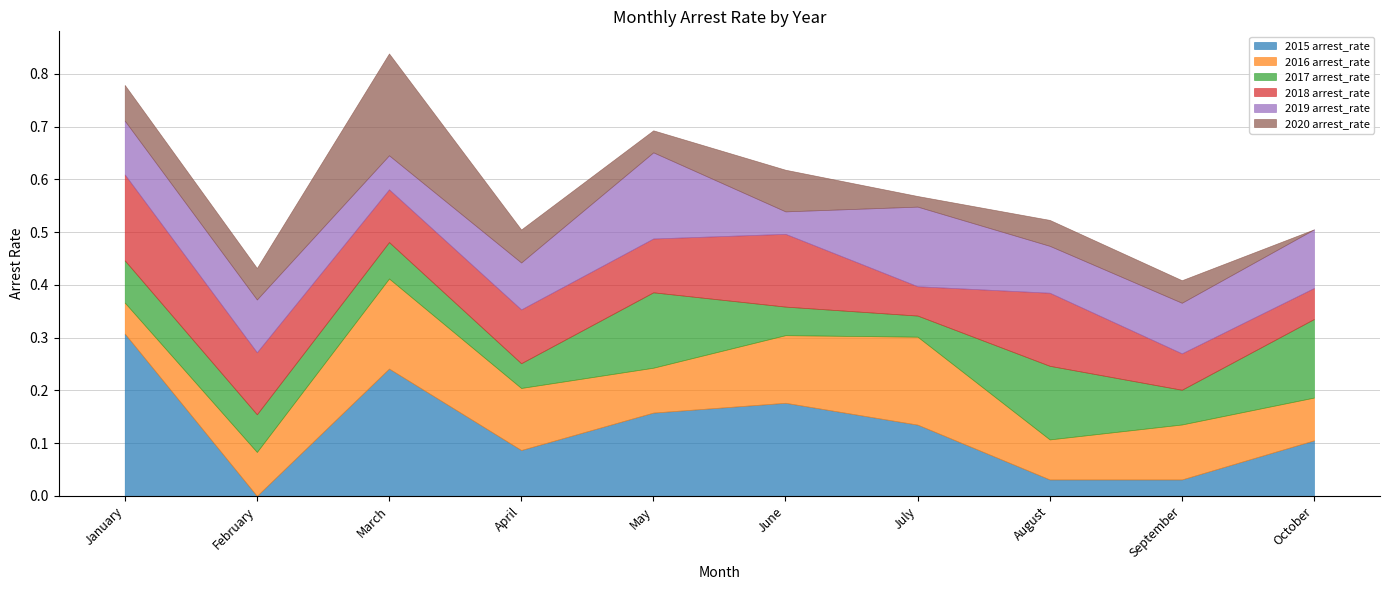

Does the chart have visible grid lines?

Yes